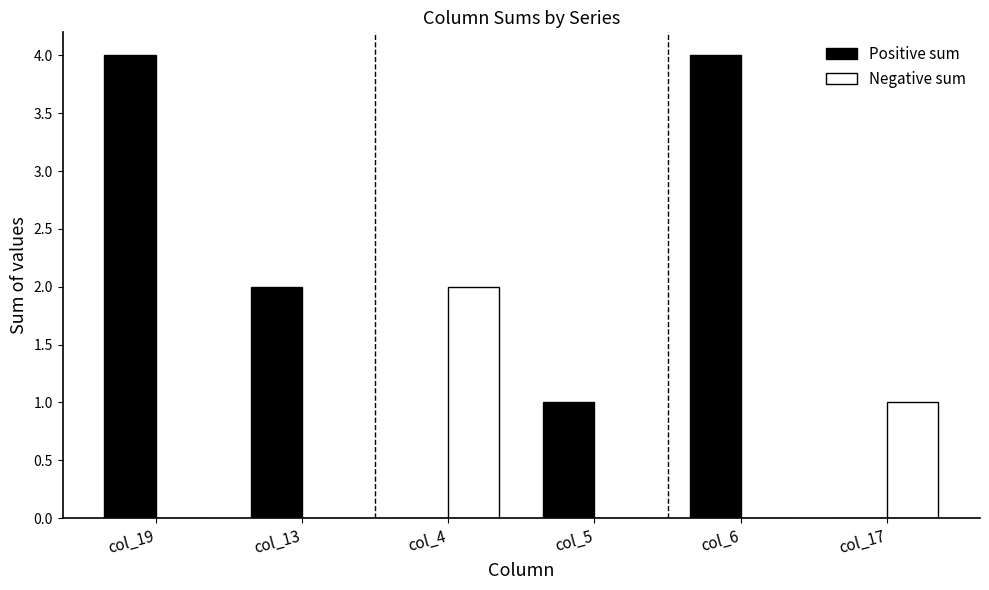

What is the maximum value for Positive sum?

4